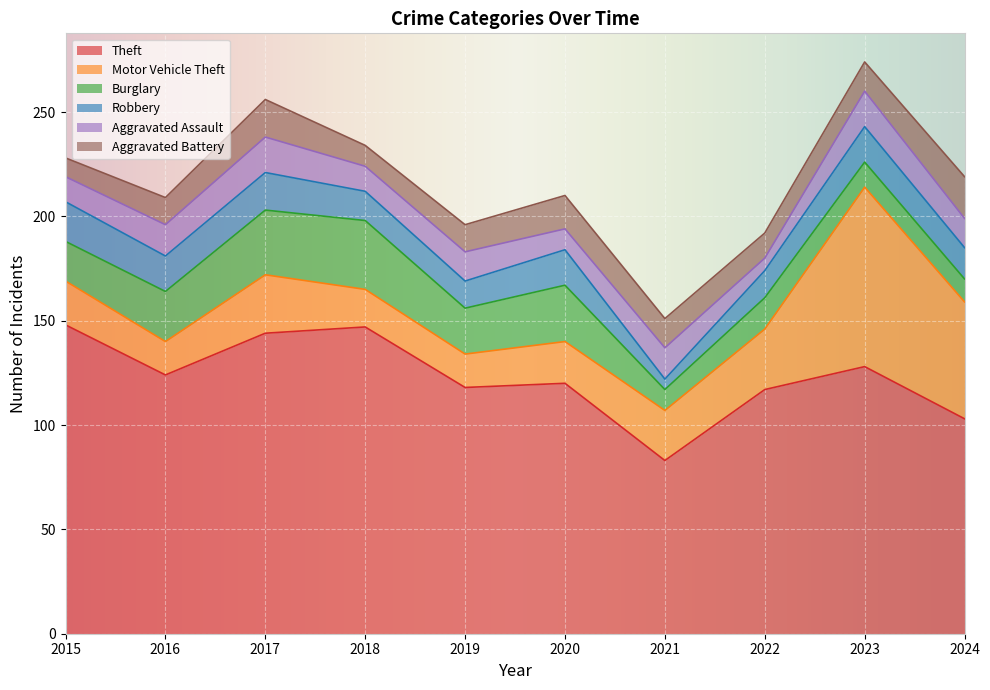

What is the approximate value of Motor Vehicle Theft at 2024?

56